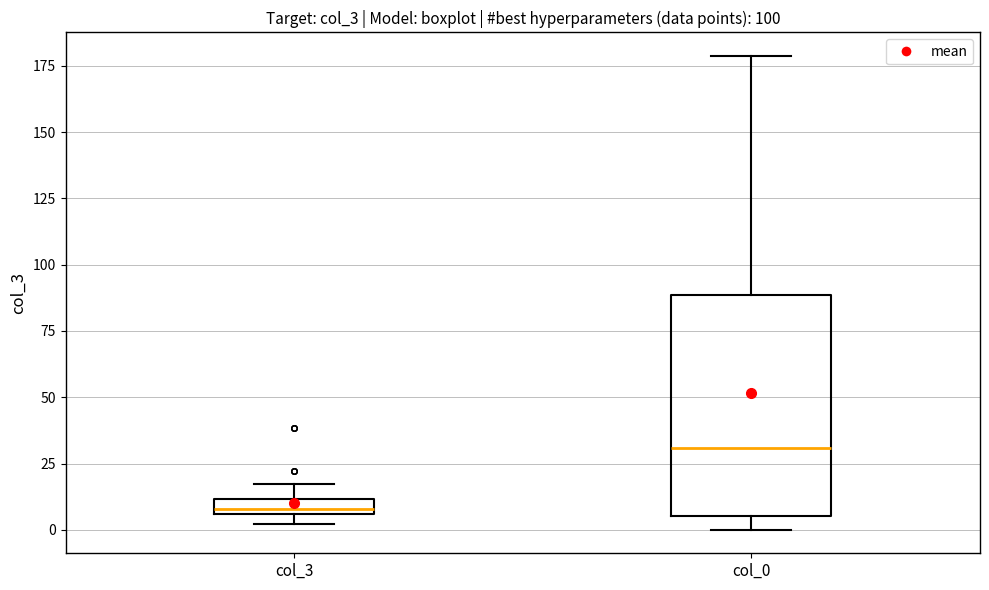

Where is the upper edge of the box for col_3 on the y-axis? The values are not printed on the chart, so give them approximately, as read against the axis.

10